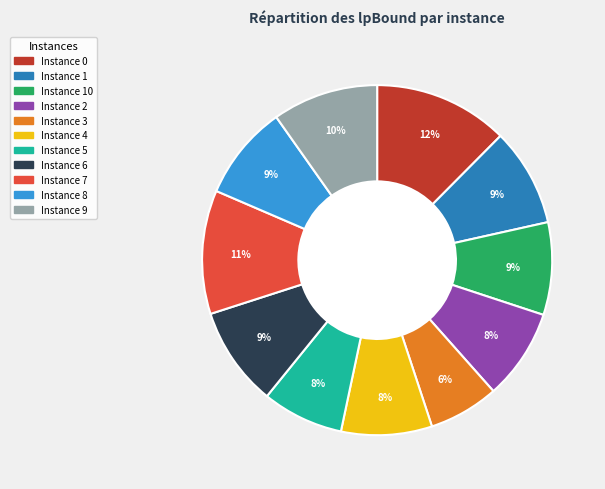

To the nearest percent, what is the difference between the largest and smallest slice percentages?

6%